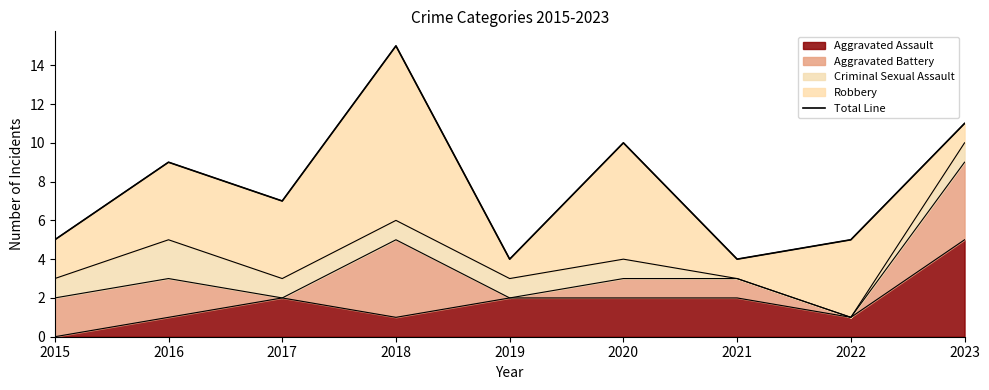

List the labels in order of value, largest first.

2018, 2023, 2020, 2016, 2017, 2015, 2022, 2019, 2021